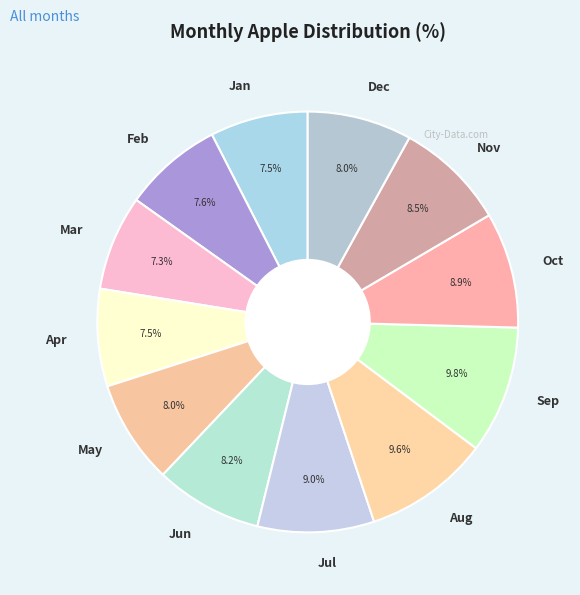

Does Apr represent more than half of the total?

No